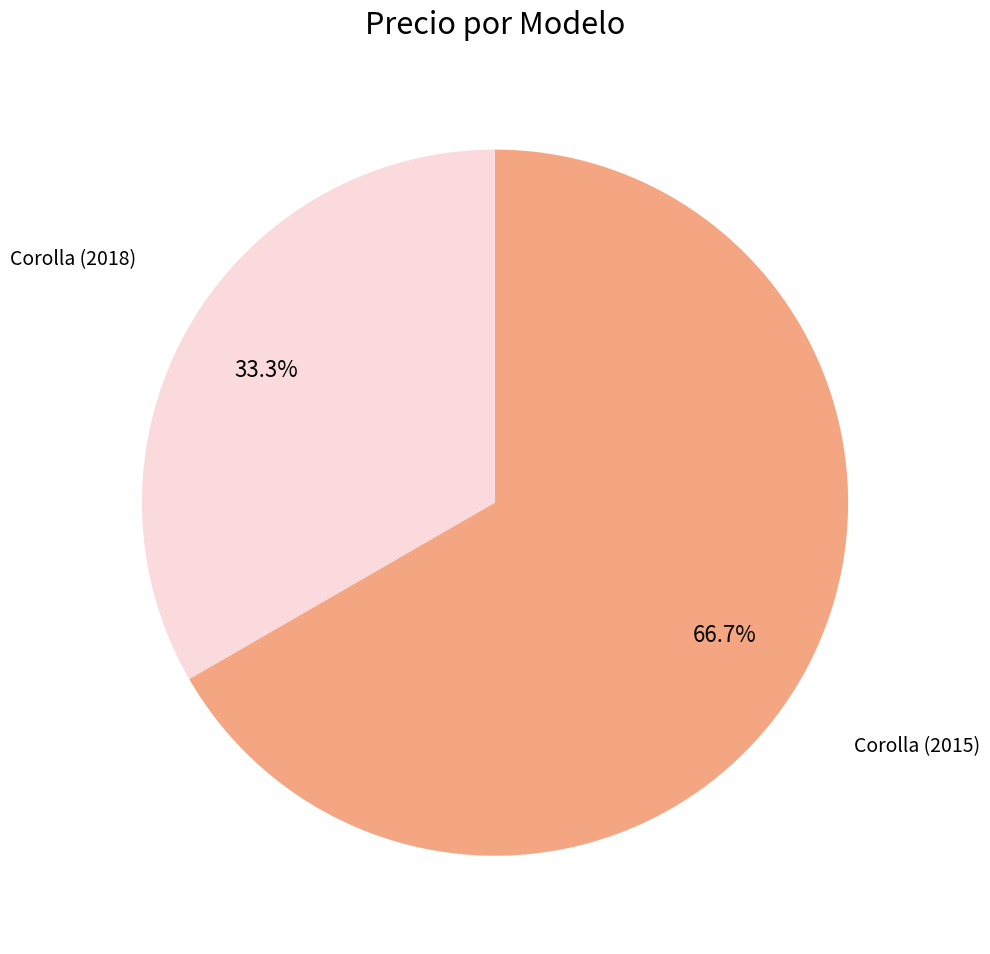

Is there a majority slice in this chart?

Yes